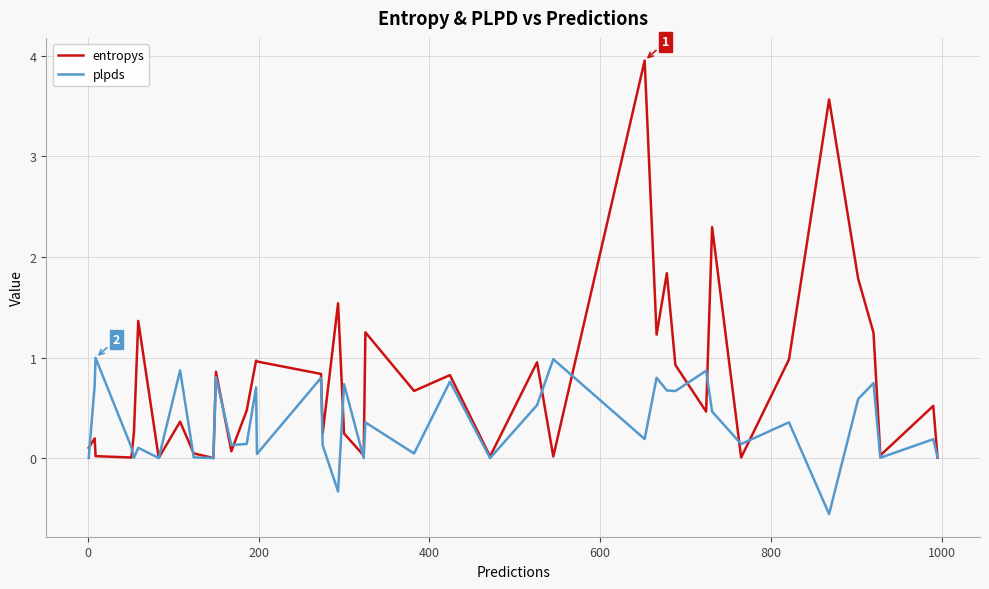

Rank the series by their maximum value, from highest to lowest.

entropys, plpds